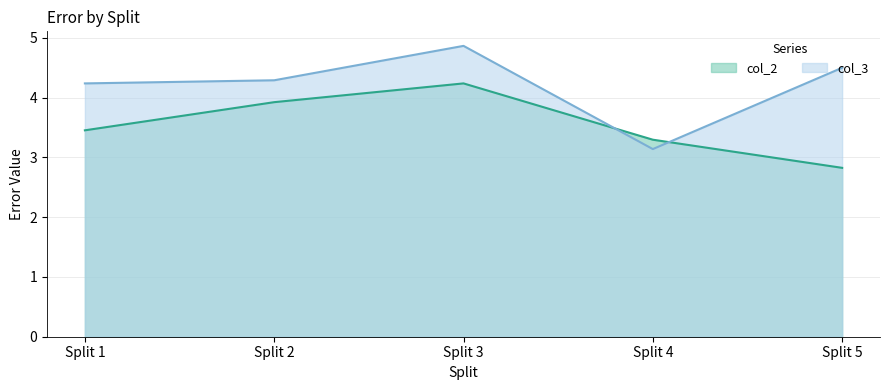

What are all the series names shown in the legend?

col_2, col_3